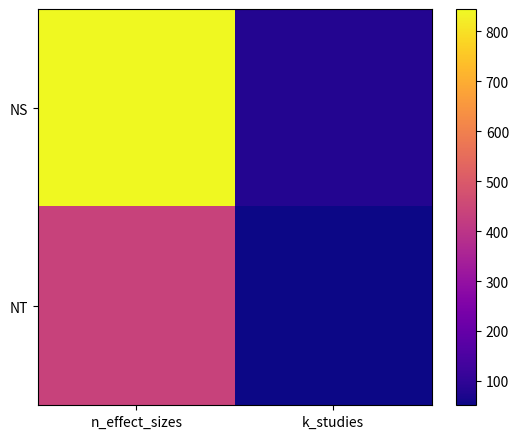

At k_studies, list the series in order from largest to smallest.

NS, NT